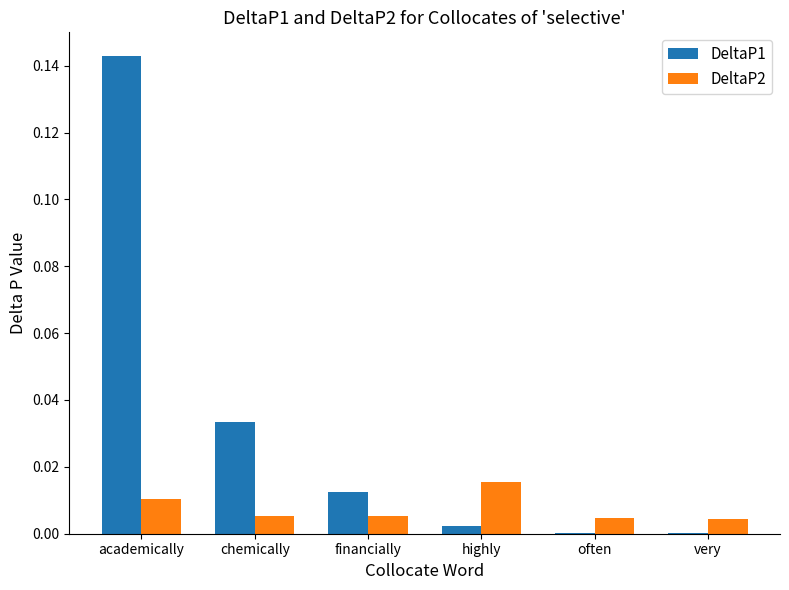

How many data points does each series have?

6